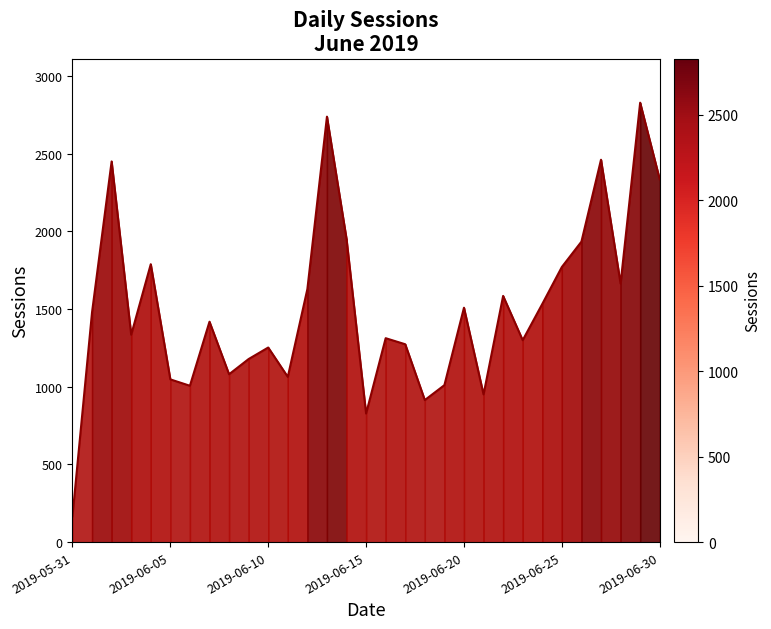

What is the smallest value displayed?

167